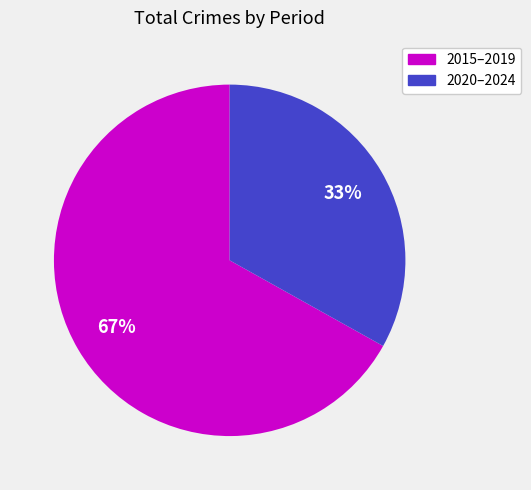

To the nearest percent, what is the average slice percentage?

50%